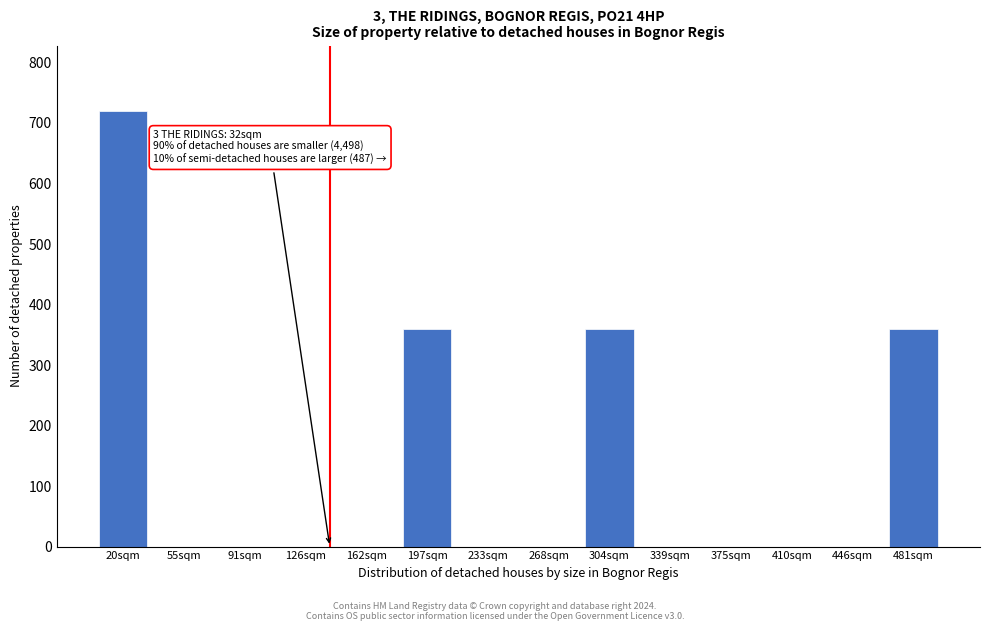

Reading right to left, extract all data points from this chart.

481sqm=360	446sqm=0	410sqm=0	375sqm=0	339sqm=0	304sqm=360	268sqm=0	233sqm=0	197sqm=360	162sqm=0	126sqm=0	91sqm=0	55sqm=0	20sqm=720